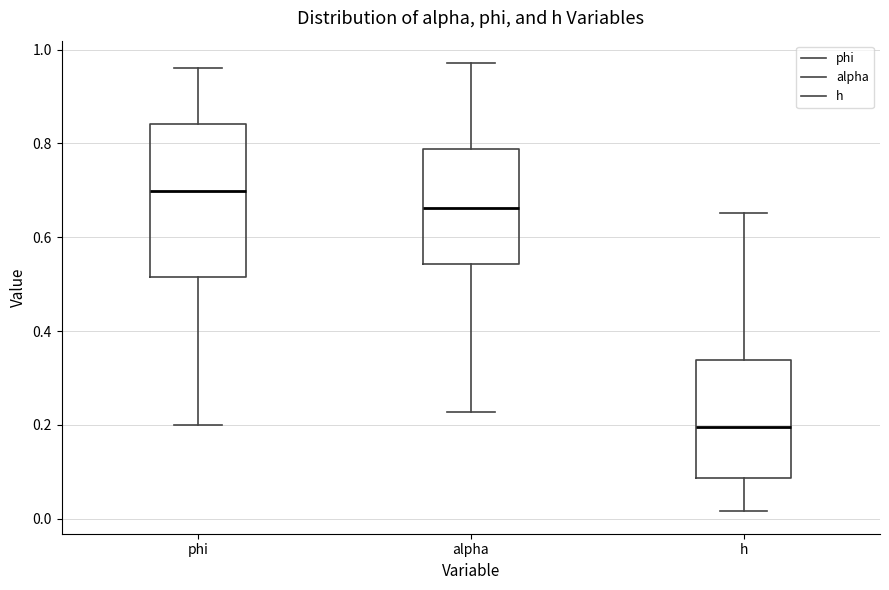

Which box's median line is the lowest?

h